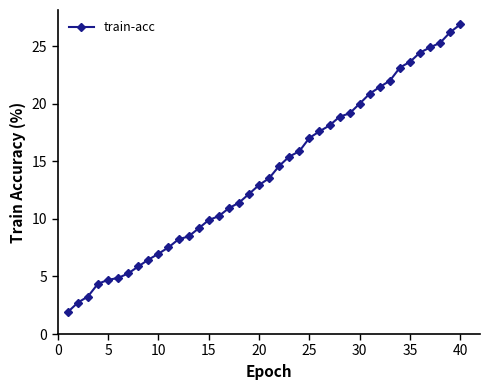

What is the smallest value displayed?

1.9